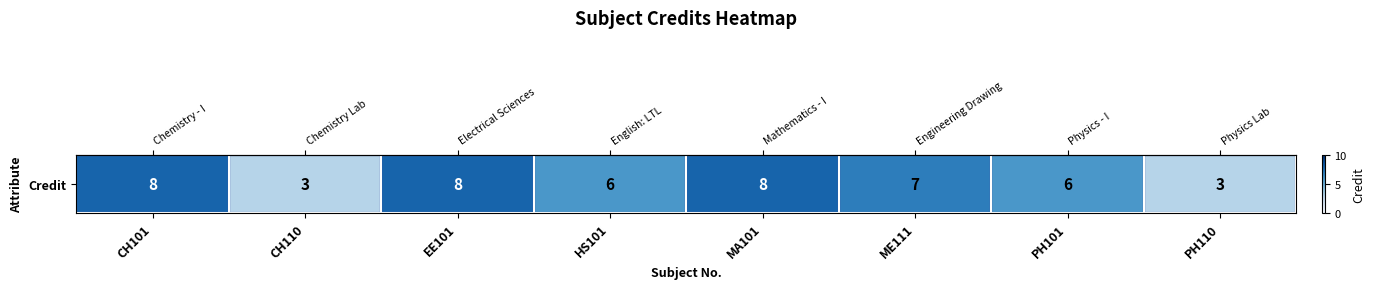

What is the average value?

6